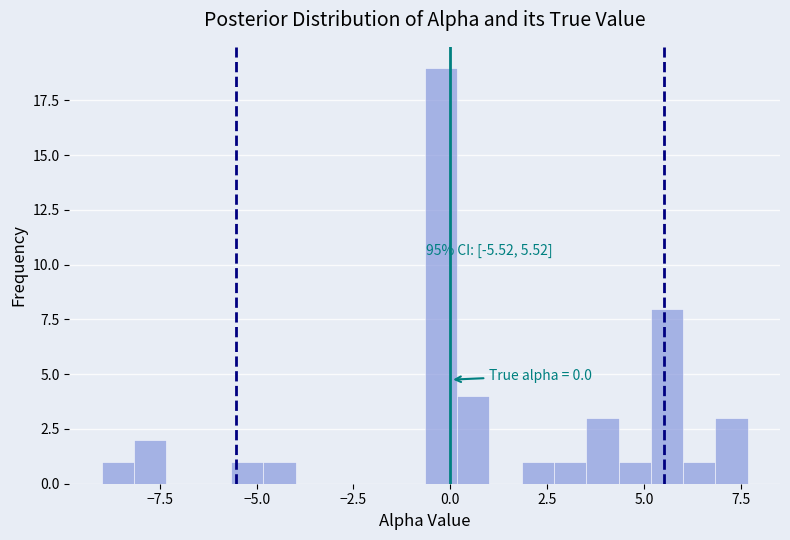

Read against the x-axis, roughly where is the centre of the tallest bar?

0.0